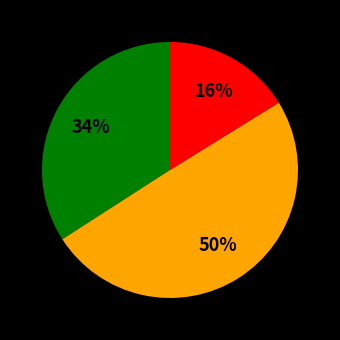

To the nearest percent, what is the average slice percentage?

33%